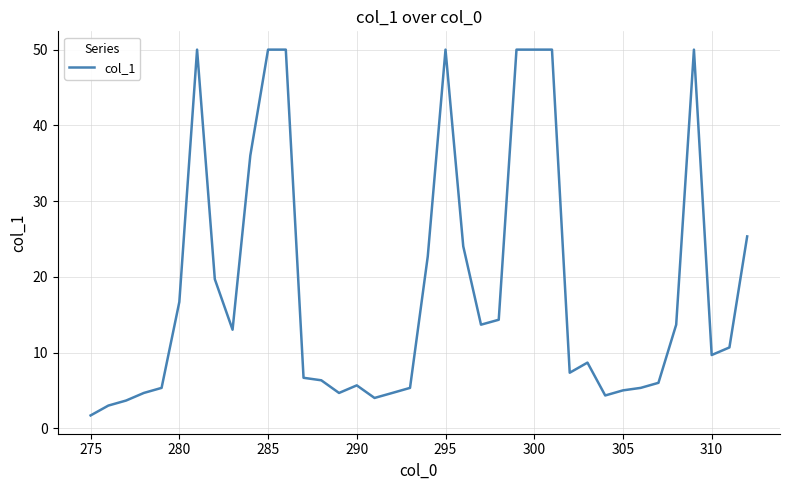

What is the smallest value displayed?

1.7